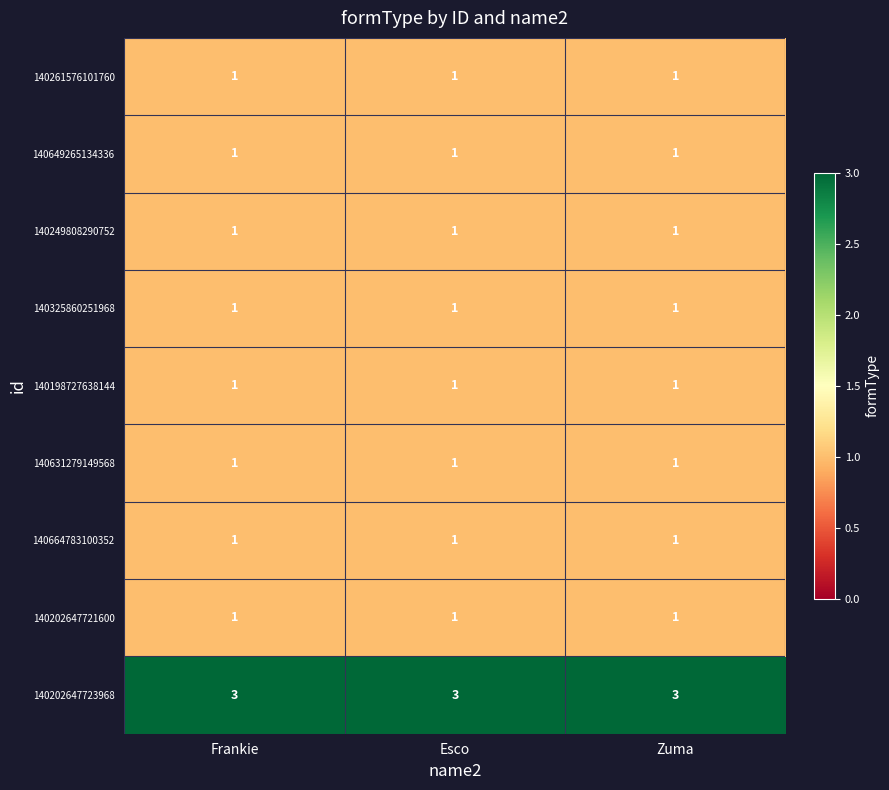

The value of 140261576101760 at Zuma is 1. True or false?

True